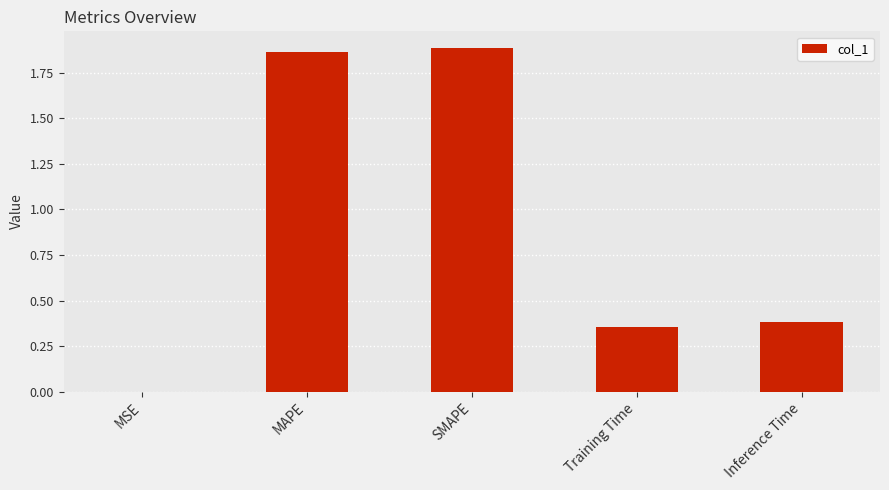

What is the average value?

0.9